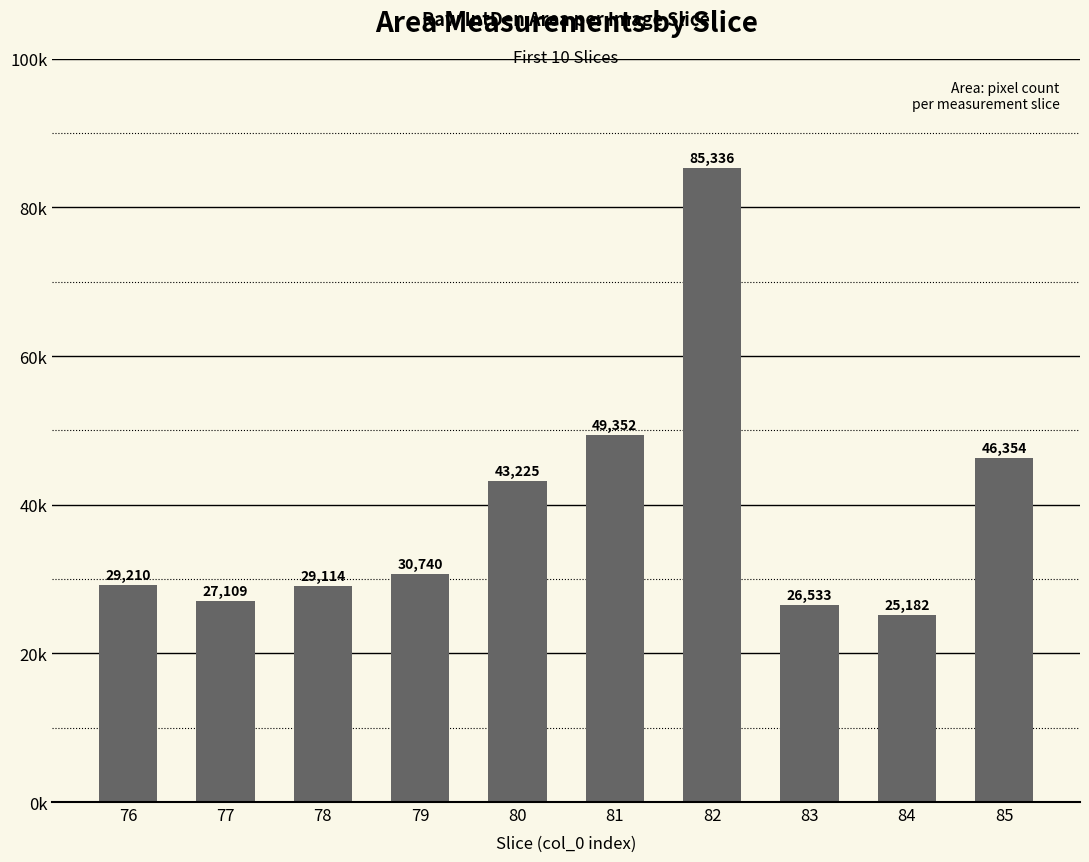

What is the difference between the values at 84 and 81?

24170